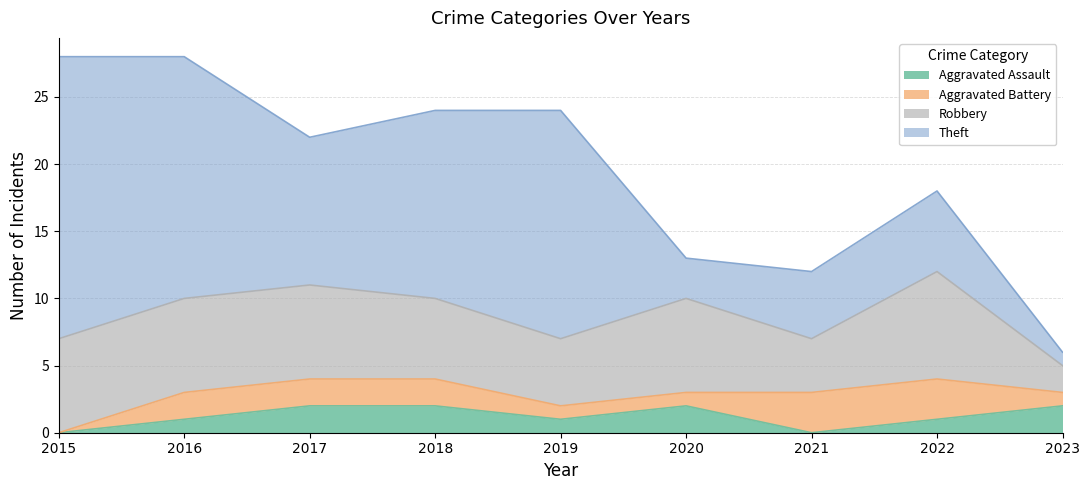

Reading left to right, extract all data points from this chart.

Aggravated Assault: 2015=0	2016=1	2017=2	2018=2	2019=1	2020=2	2021=0	2022=1	2023=2
Aggravated Battery: 2015=0	2016=2	2017=2	2018=2	2019=1	2020=1	2021=3	2022=3	2023=1
Robbery: 2015=7	2016=7	2017=7	2018=6	2019=5	2020=7	2021=4	2022=8	2023=2
Theft: 2015=21	2016=18	2017=11	2018=14	2019=17	2020=3	2021=5	2022=6	2023=1